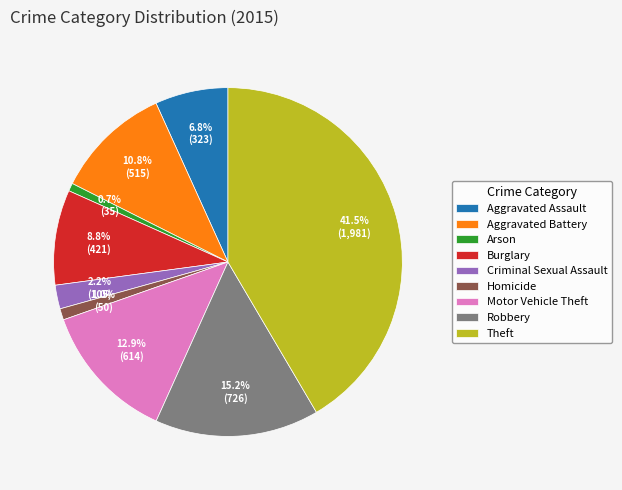

Is there any slice that represents more than half of the pie?

No